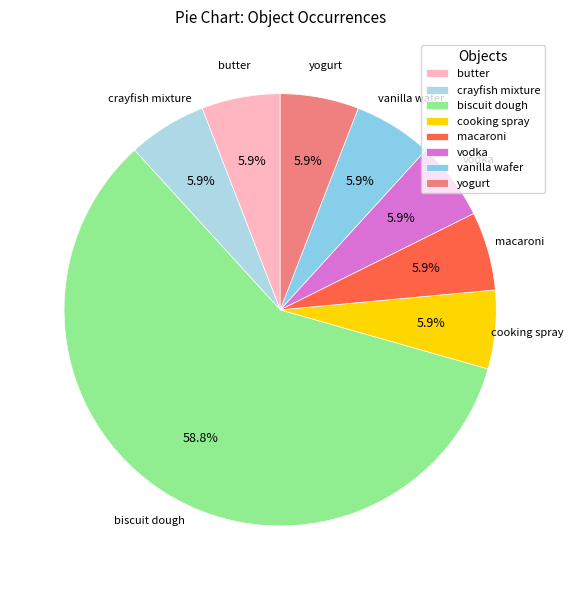

How many segments does this pie chart have?

8